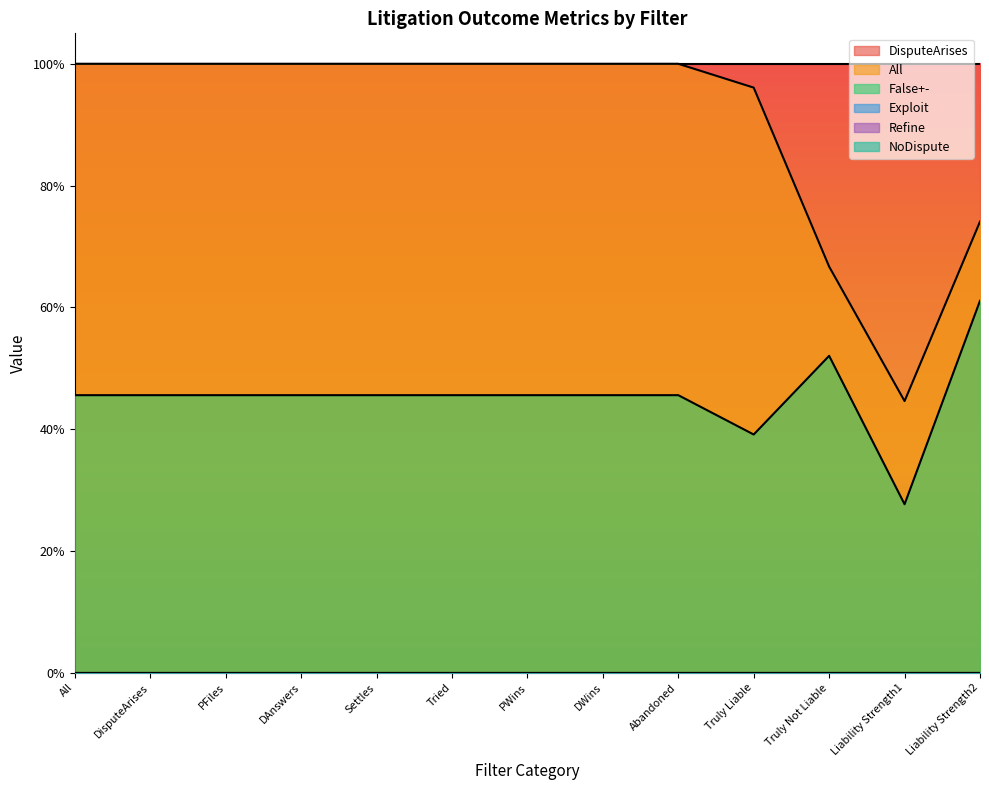

The False+- series shows 0.5 at DAnswers. True or false?

True